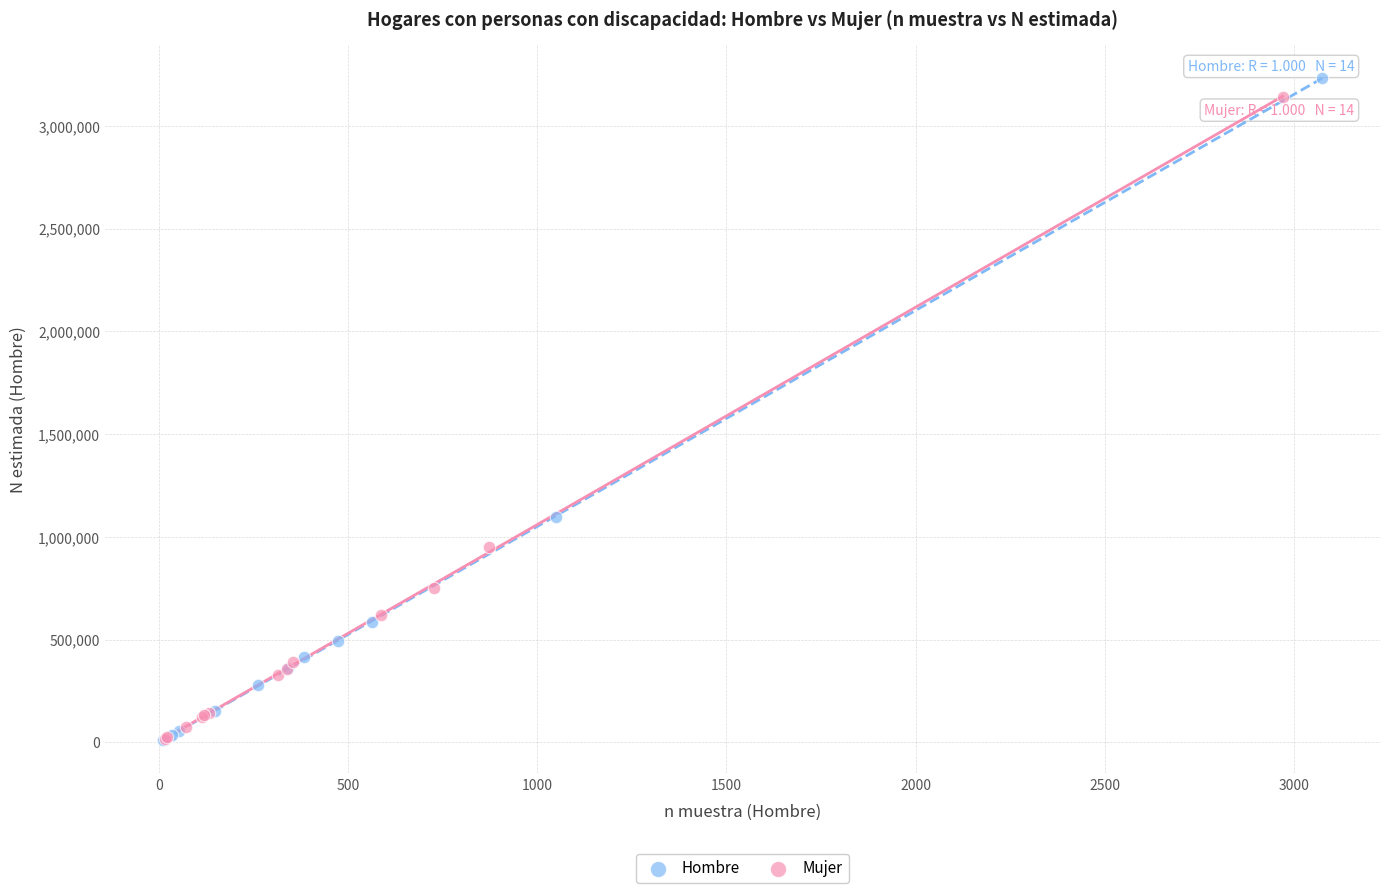

Which series has the largest Y range (max minus min)?

Hombre